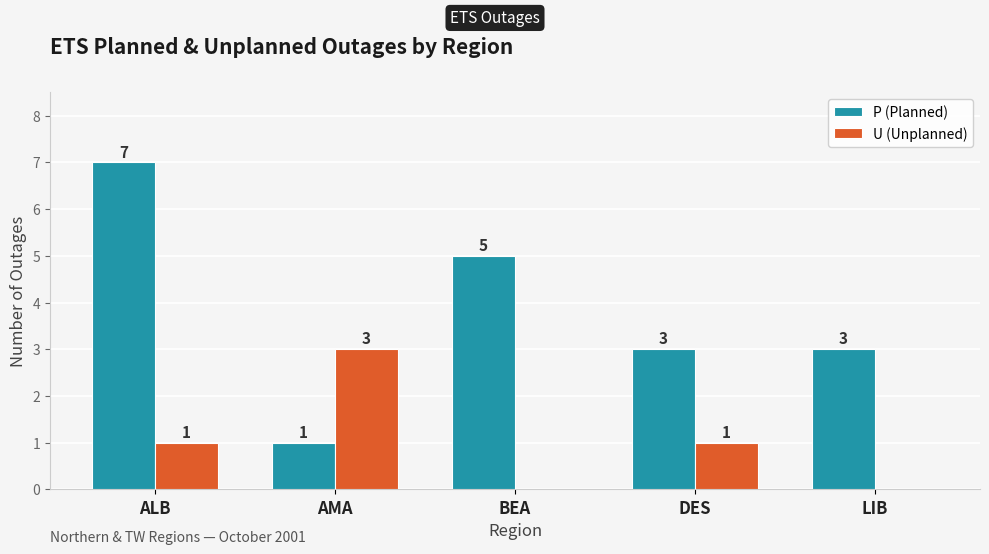

What are all the series names shown in the legend?

P (Planned), U (Unplanned)